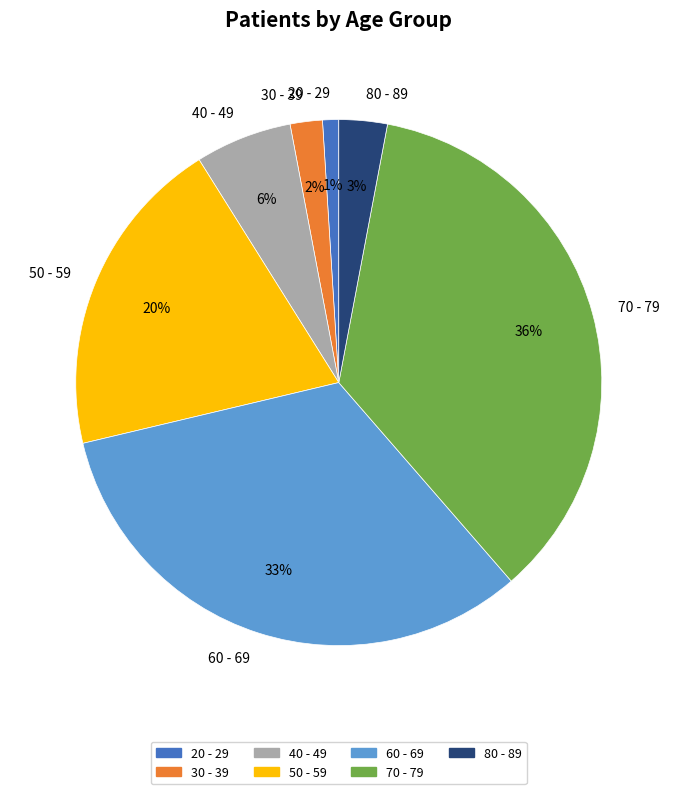

To the nearest percent, what is the average slice percentage?

14%